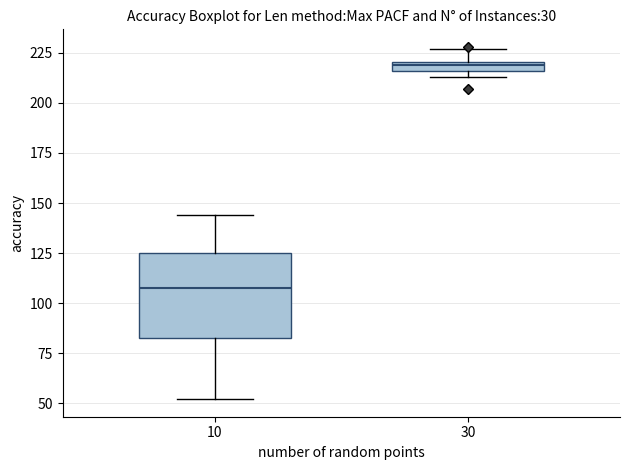

Which box's median line is the lowest?

10